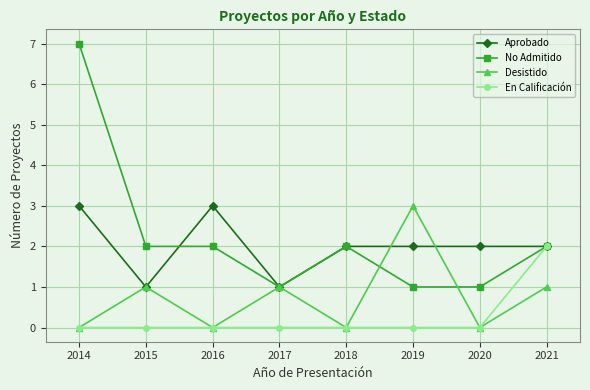

Is this an area chart (filled region under the line)?

No